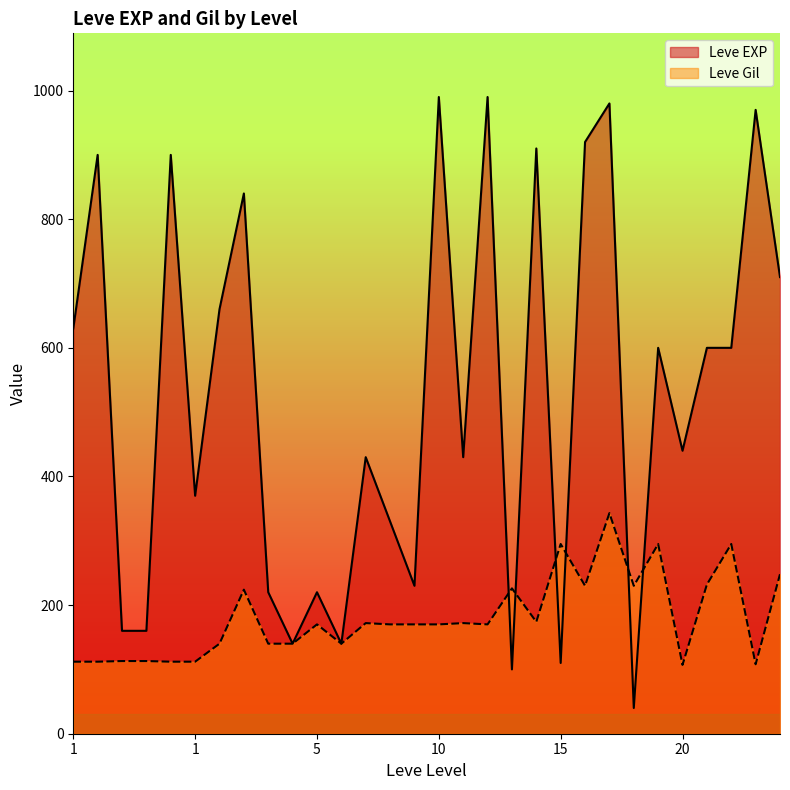

Reading right to left, transcribe all the data shown in this chart.

Leve EXP: 710	970	600	600	440	600	40	980	920	110	910	100	990	430	990	230	330	430	140	220	140	220	840	660	370	900	160	160	900	630
Leve Gil: 248	108	295	232	107	295	230	343	230	295	174	226	170	172	170	170	170	172	140	170	140	140	224	140	112	112	113	113	112	112